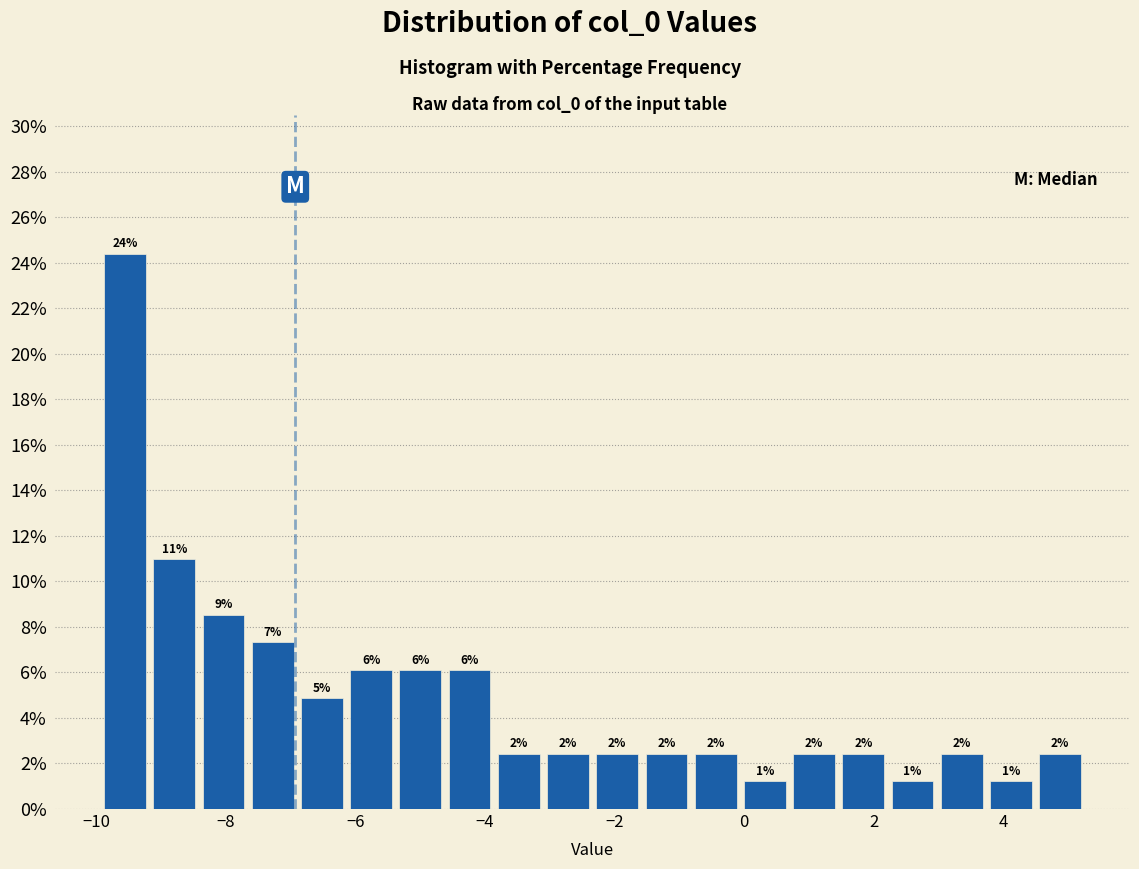

Around what value on the x-axis is the tallest bar? Give the approximate position of its centre, as read against the axis.

-9.6